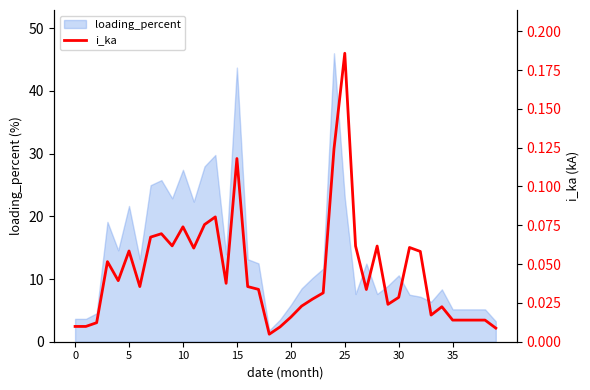

Which label corresponds to the largest value in the chart?

25